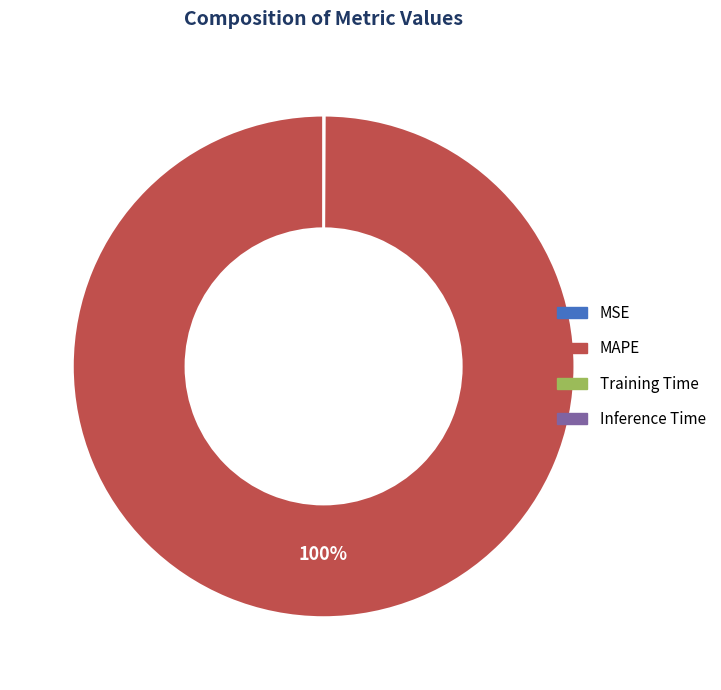

Which category accounts for the majority?

MAPE